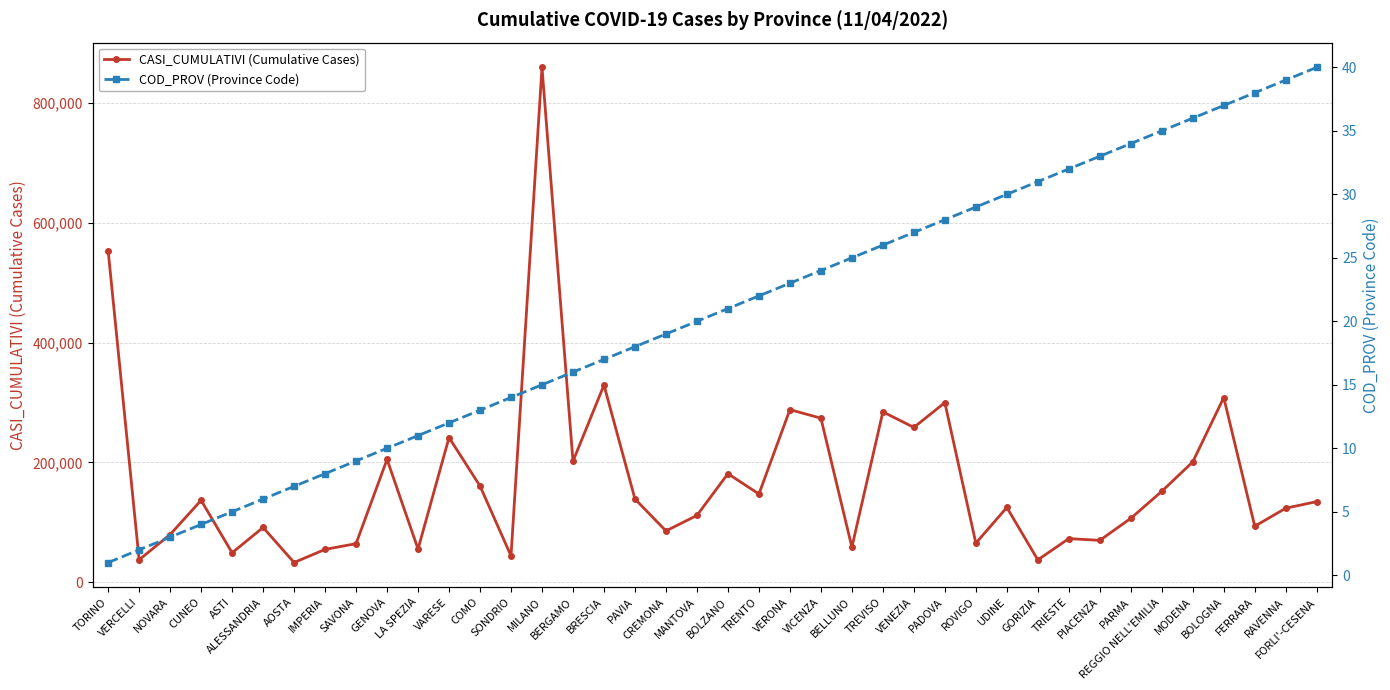

The value of CASI_CUMULATIVI (Cumulative Cases) at SONDRIO is 26487. True or false?

False